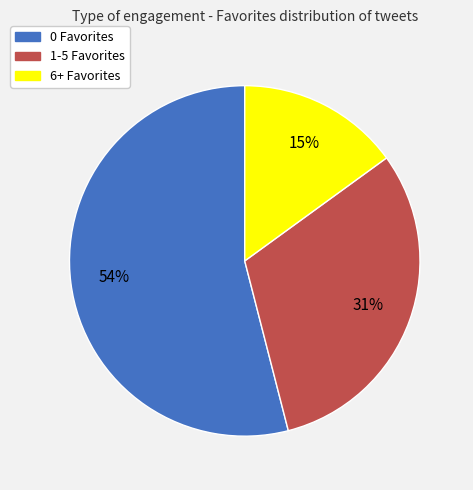

How many slices are in this pie chart?

3